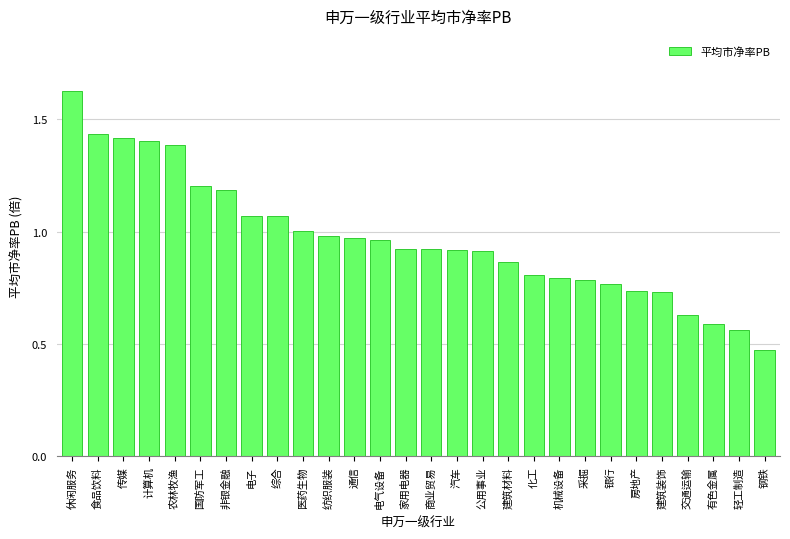

What is the sum of all values?

27.1